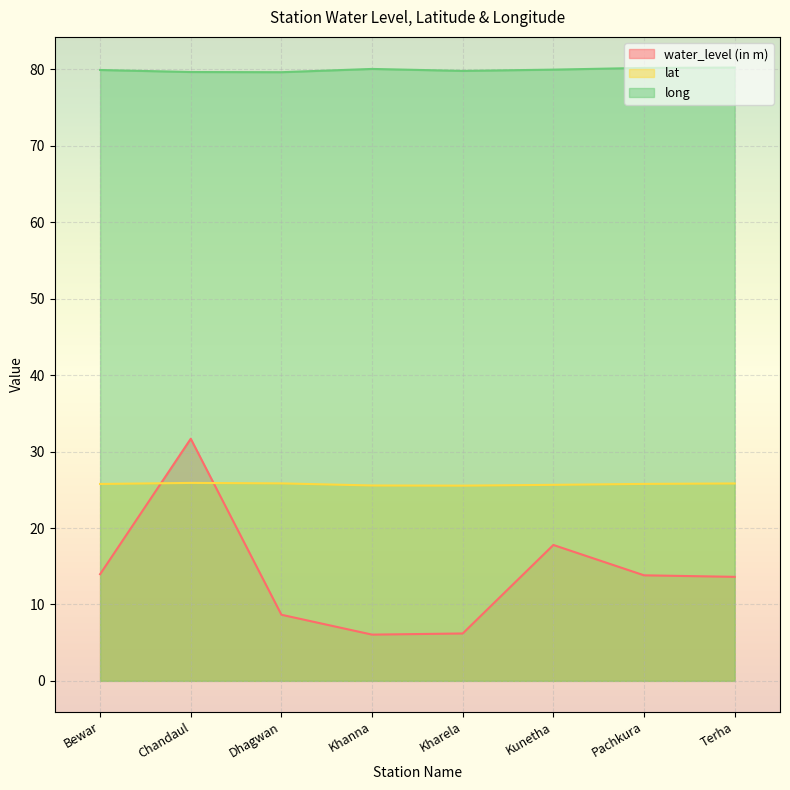

What is the difference between the water_level (in m) values at Khanna and Terha?

7.6